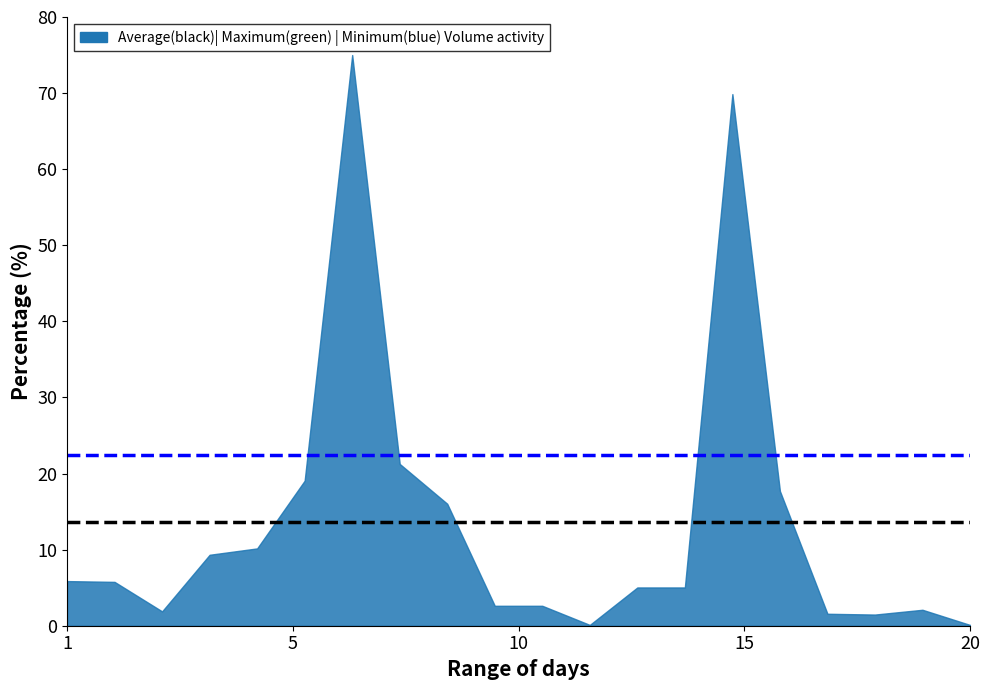

What is the greatest value displayed?

75.0